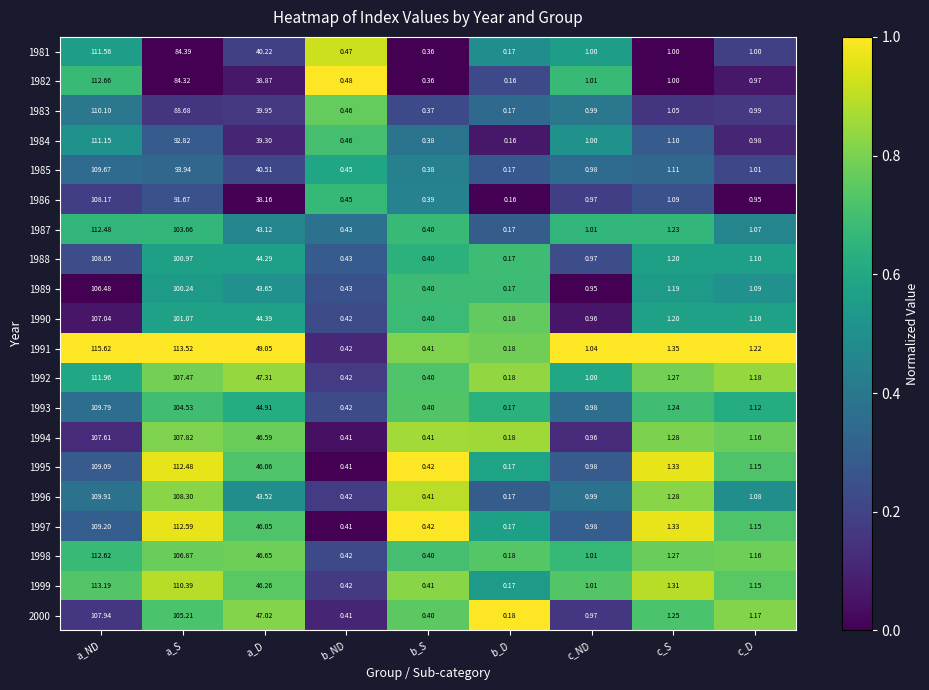

At which category does the chart reach its peak across all series?

a_ND